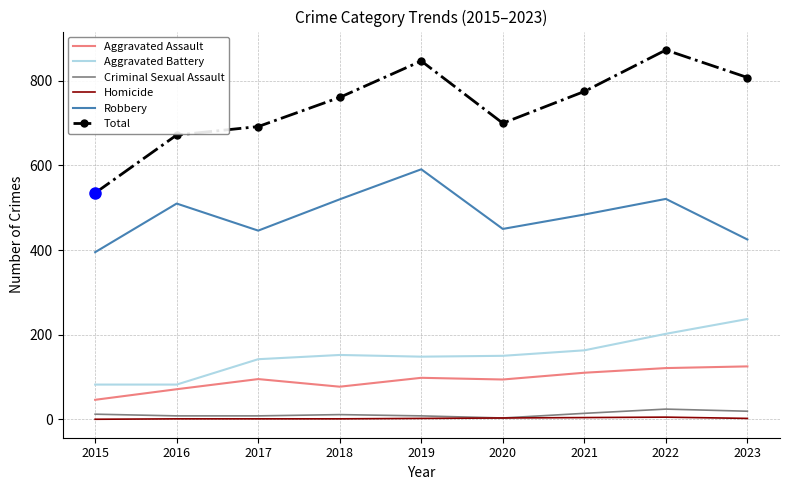

True or false: Criminal Sexual Assault has more than 0 interior local peaks.

True